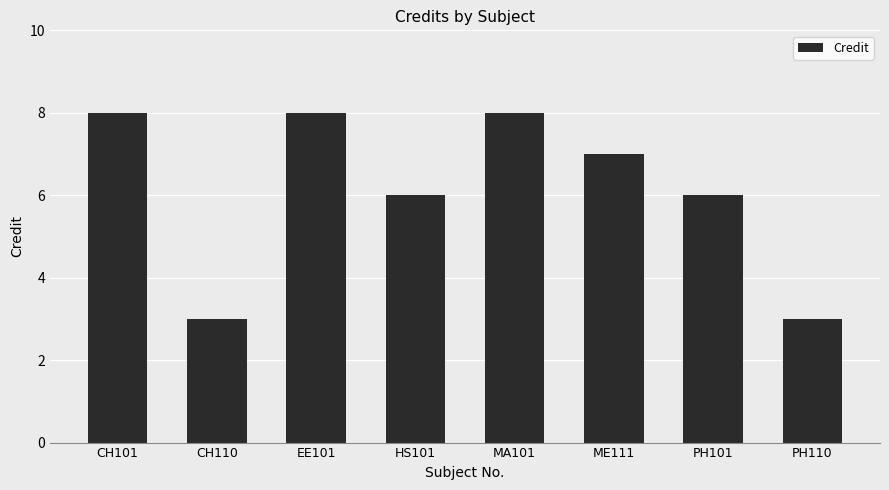

Does the chart contain any negative values?

No